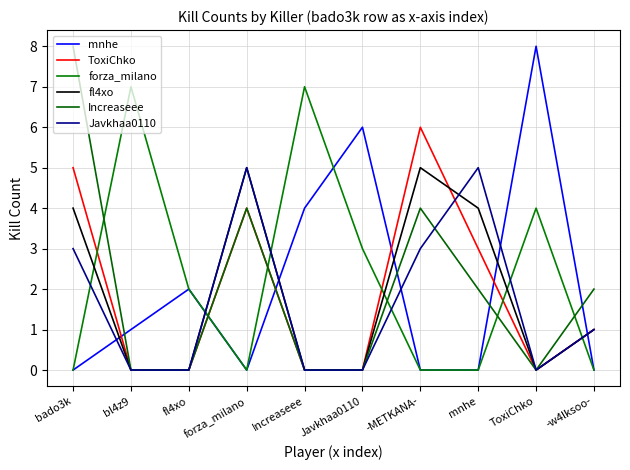

At which label does ToxiChko reach its peak?

-METKANA-